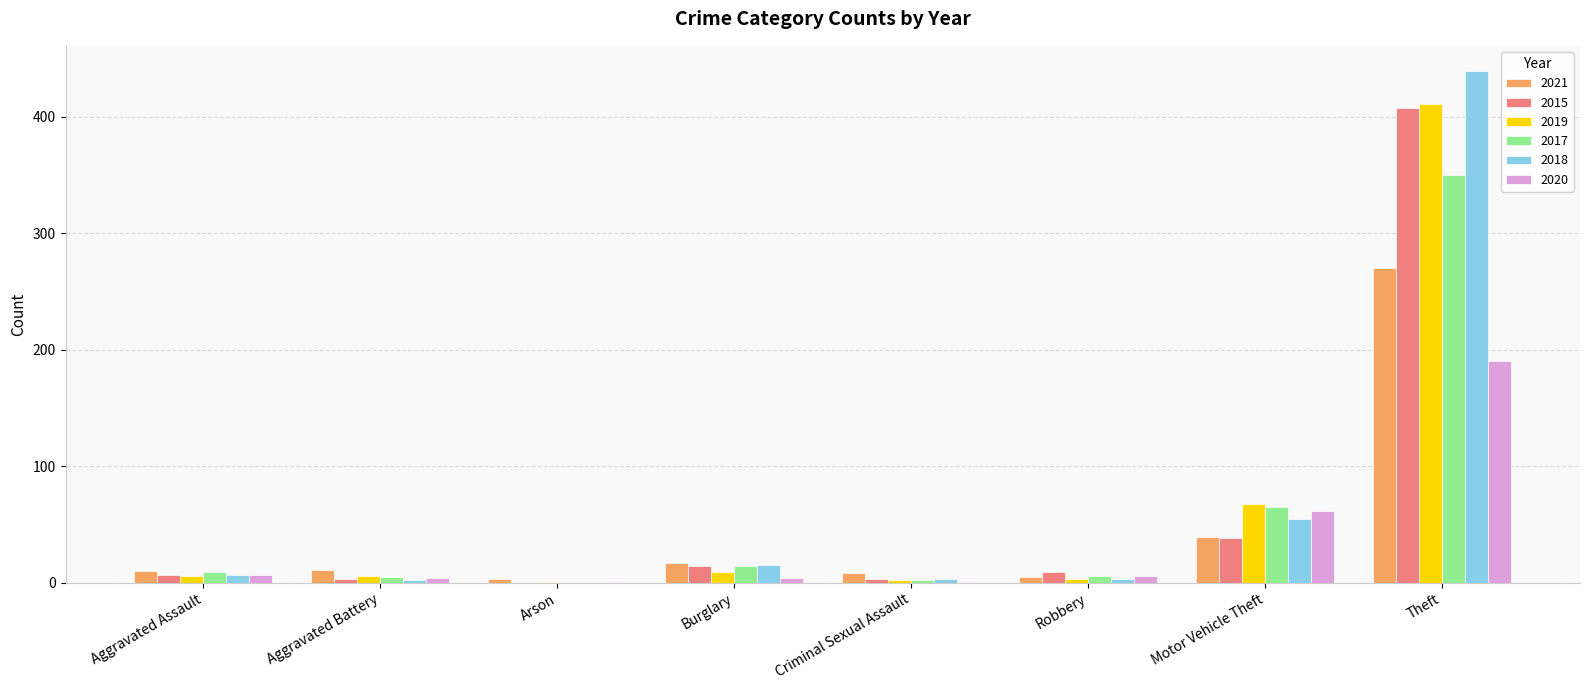

Does the chart contain stacked bars?

No